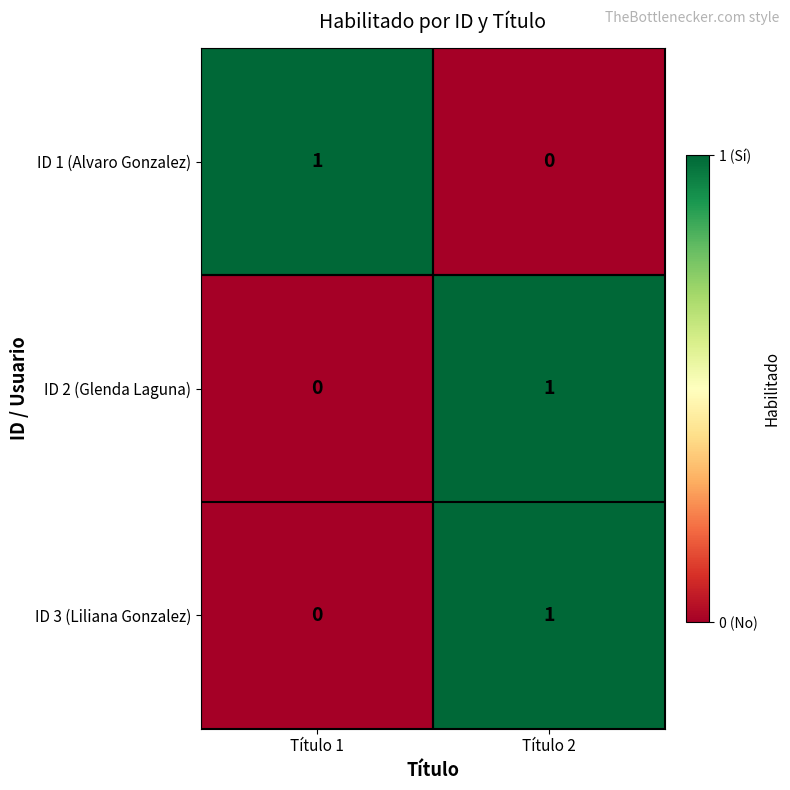

Reading left to right, transcribe all the data shown in this chart.

ID 1 (Alvaro Gonzalez): 1	0
ID 2 (Glenda Laguna): 0	1
ID 3 (Liliana Gonzalez): 0	1